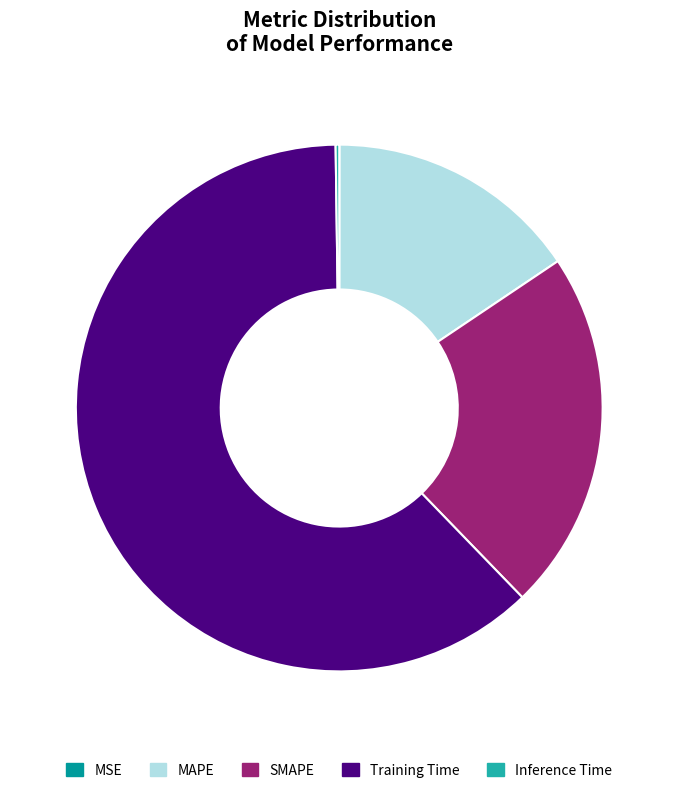

Is it true that MAPE is 16% of the pie?

True